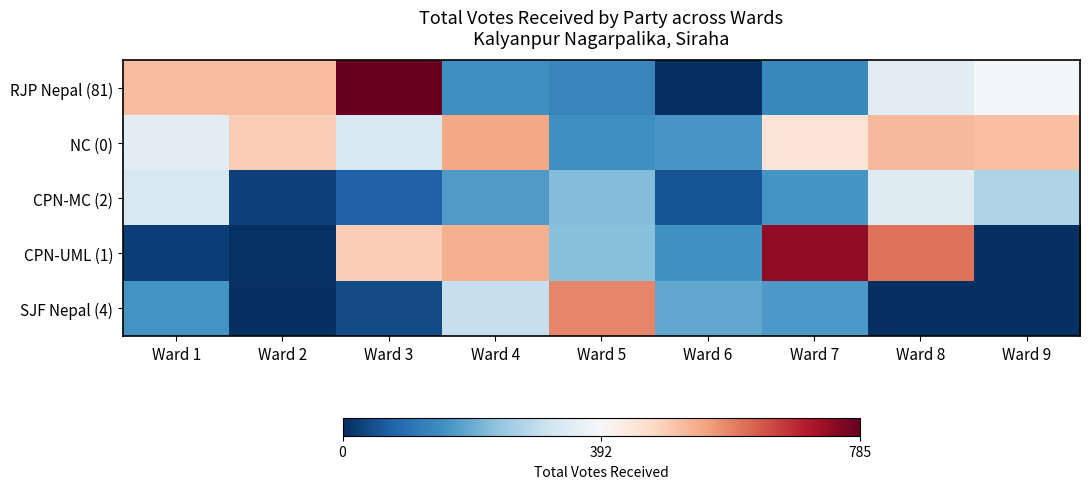

Reading left to right, what are all the values shown in this chart?

RJP Nepal (81): Ward 1=513	Ward 2=514	Ward 3=785	Ward 4=151	Ward 5=133	Ward 6=0	Ward 7=140	Ward 8=350	Ward 9=387
NC (0): Ward 1=352	Ward 2=489	Ward 3=329	Ward 4=545	Ward 5=151	Ward 6=165	Ward 7=446	Ward 8=521	Ward 9=512
CPN-MC (2): Ward 1=330	Ward 2=26	Ward 3=75	Ward 4=170	Ward 5=221	Ward 6=54	Ward 7=160	Ward 8=342	Ward 9=271
CPN-UML (1): Ward 1=23	Ward 2=6	Ward 3=490	Ward 4=532	Ward 5=229	Ward 6=155	Ward 7=742	Ward 8=606	Ward 9=0
SJF Nepal (4): Ward 1=157	Ward 2=0	Ward 3=41	Ward 4=303	Ward 5=584	Ward 6=188	Ward 7=168	Ward 8=0	Ward 9=0